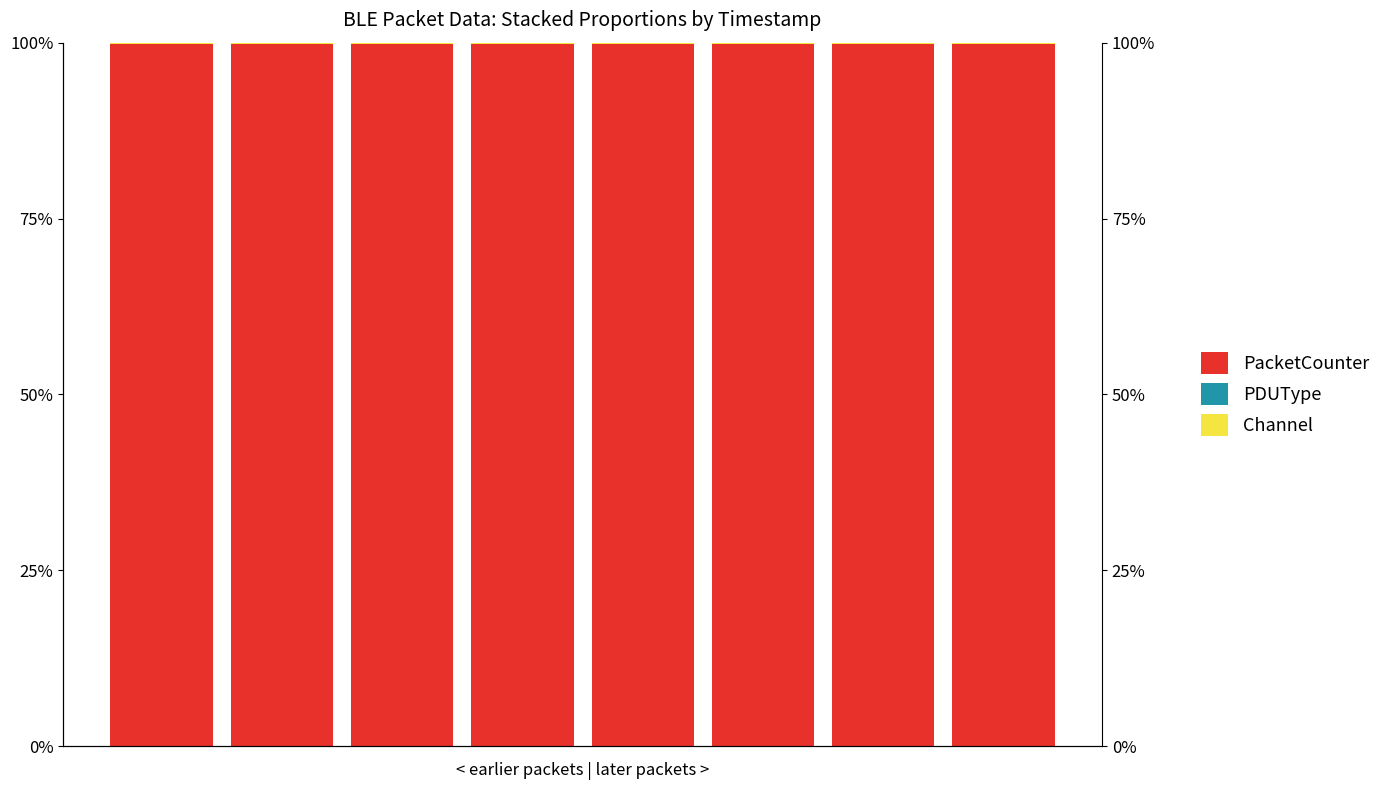

Between 6 and 0, which is larger?

6